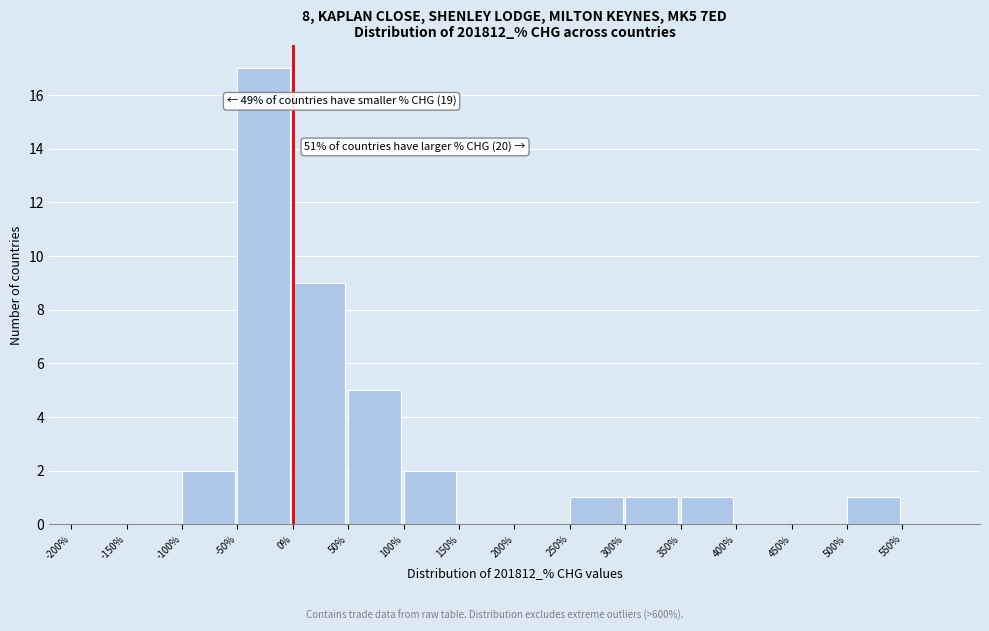

Which range on the x-axis has the tallest bar?

-50 to 0